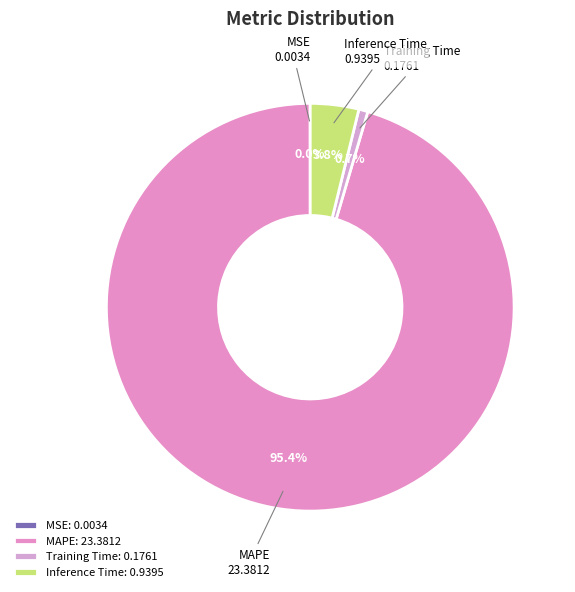

Which has a higher value, Training Time or Inference Time?

Inference Time